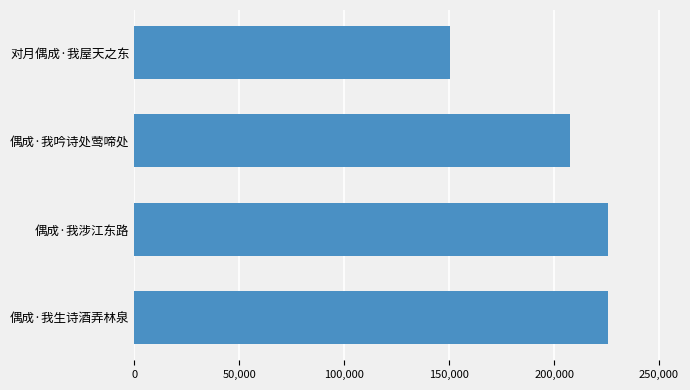

True or false: the data shows 103805 at 偶成·我吟诗处莺啼处.

False